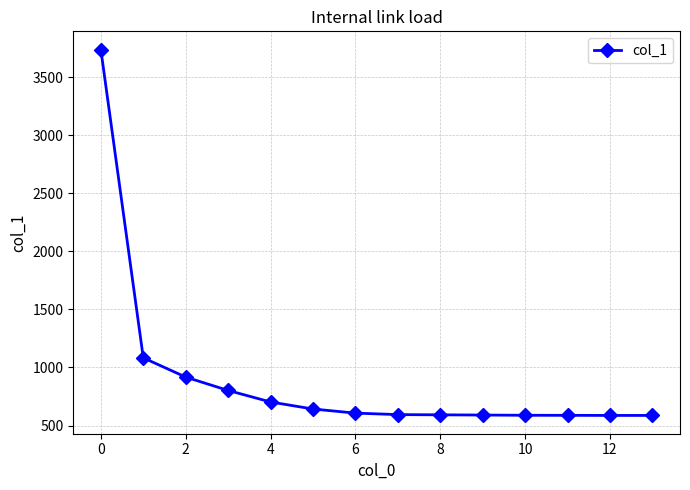

How many lines are shown in the chart?

1